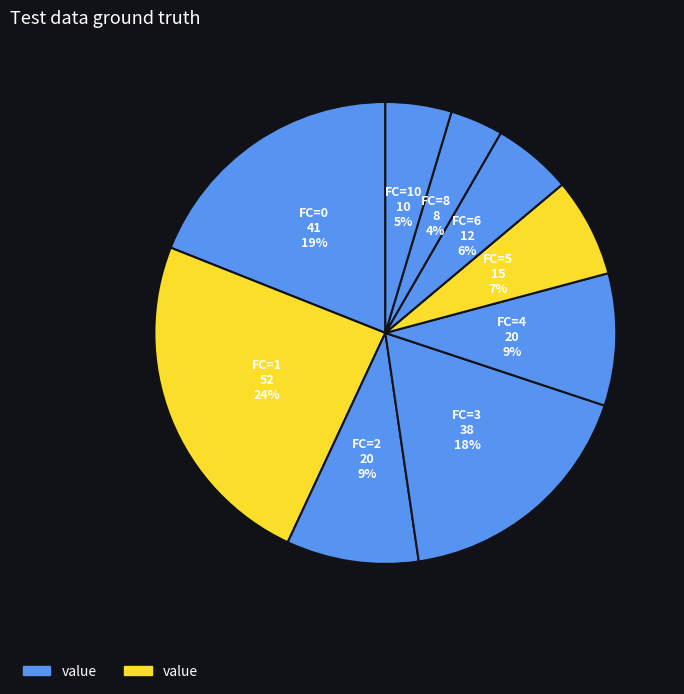

How many segments does this pie chart have?

9